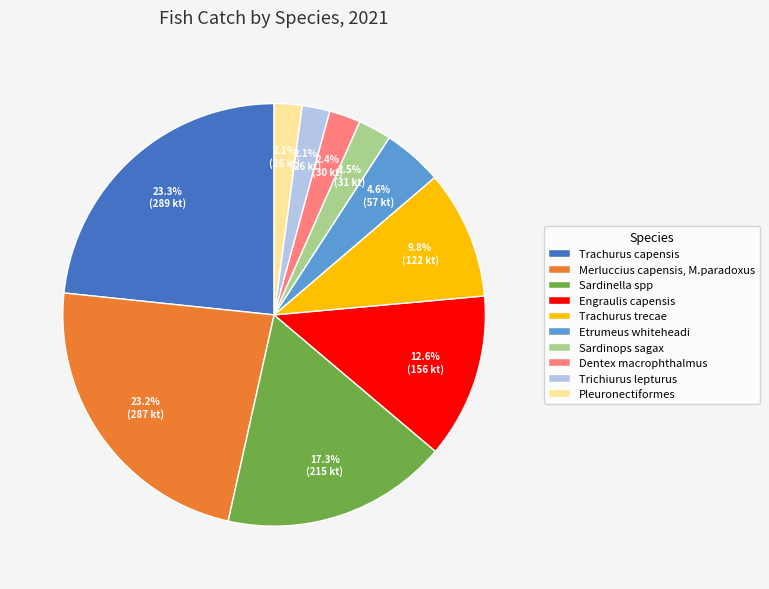

What portion of the pie excludes Trachurus capensis?

76.7%